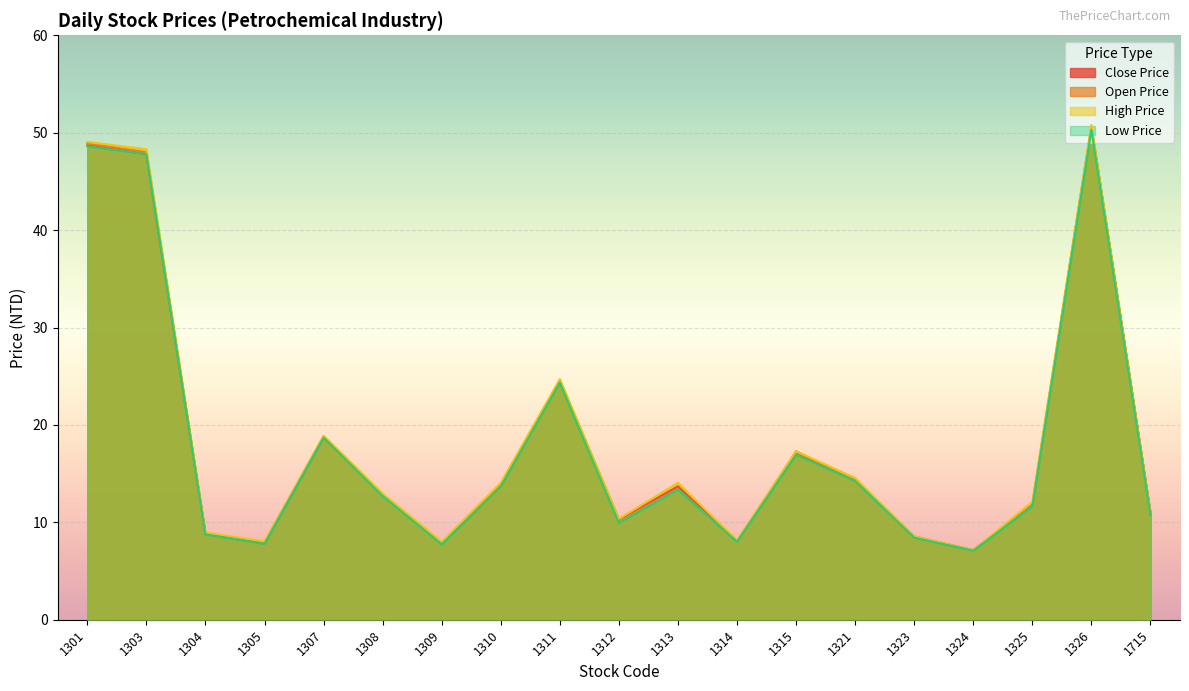

At which label is Low Price closest to 28?

1311